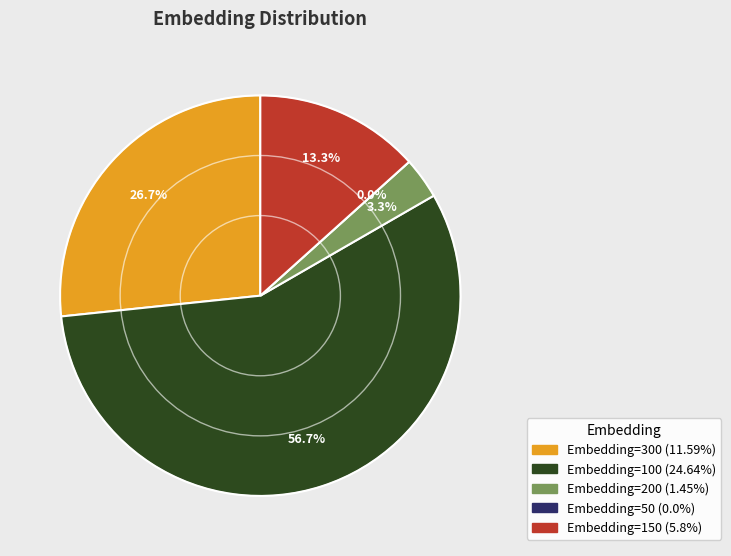

To the nearest percent, what is the combined percentage of 300 and 100?

83%